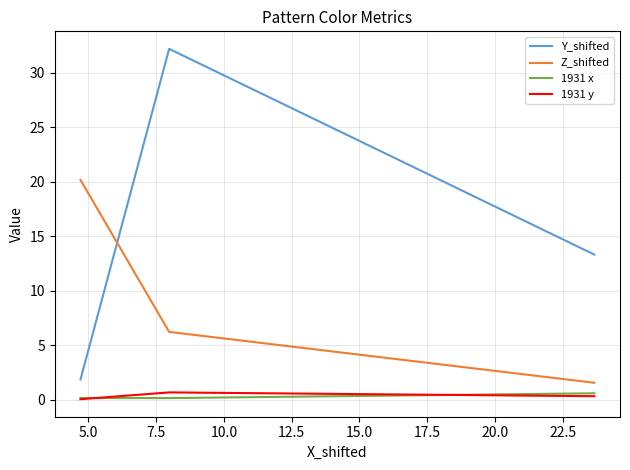

What is the minimum value for Z_shifted?

1.6